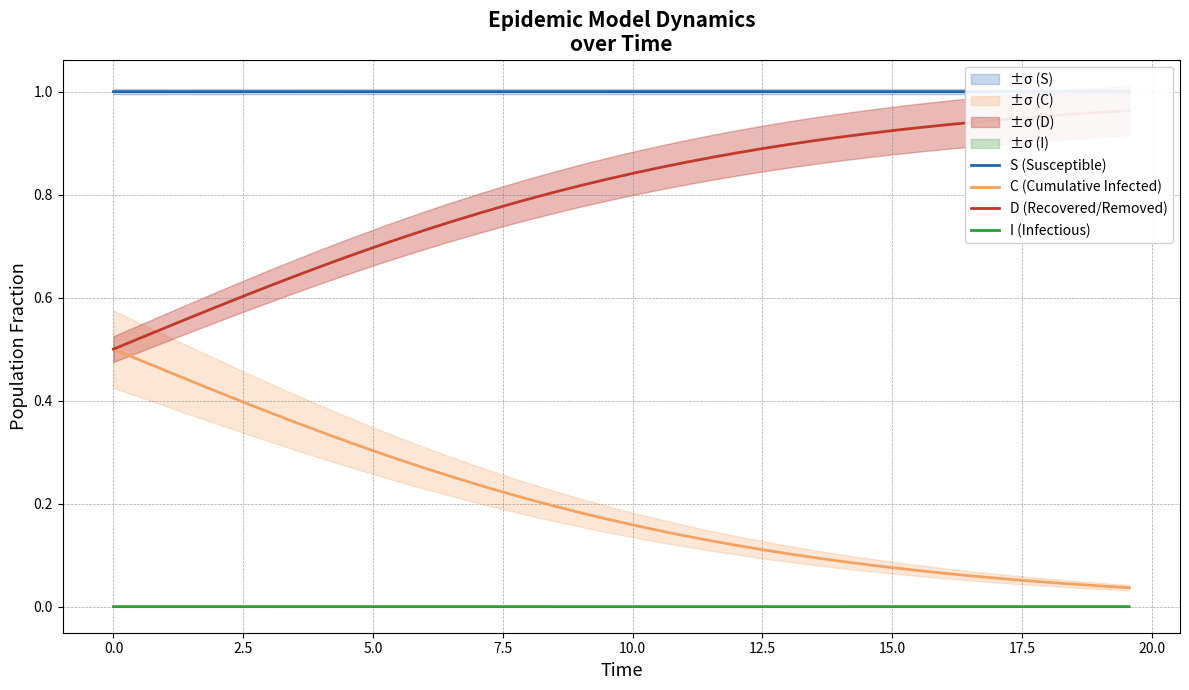

What is the maximum value for S (Susceptible)?

1.0